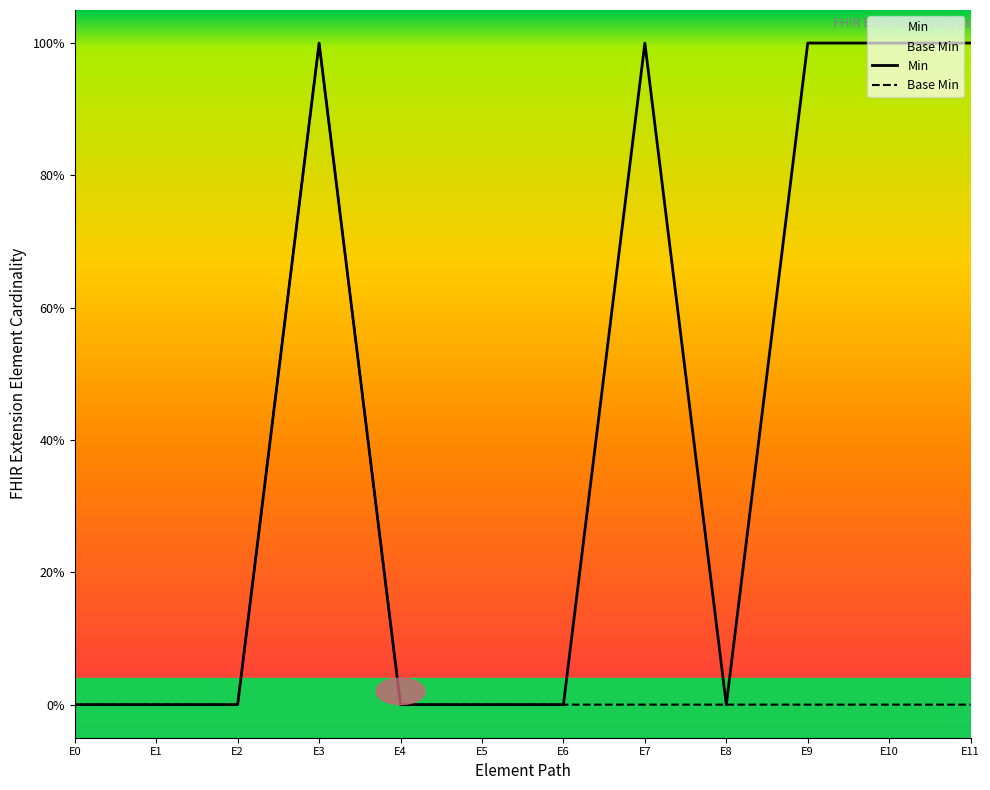

How many distinct data groups are displayed?

2